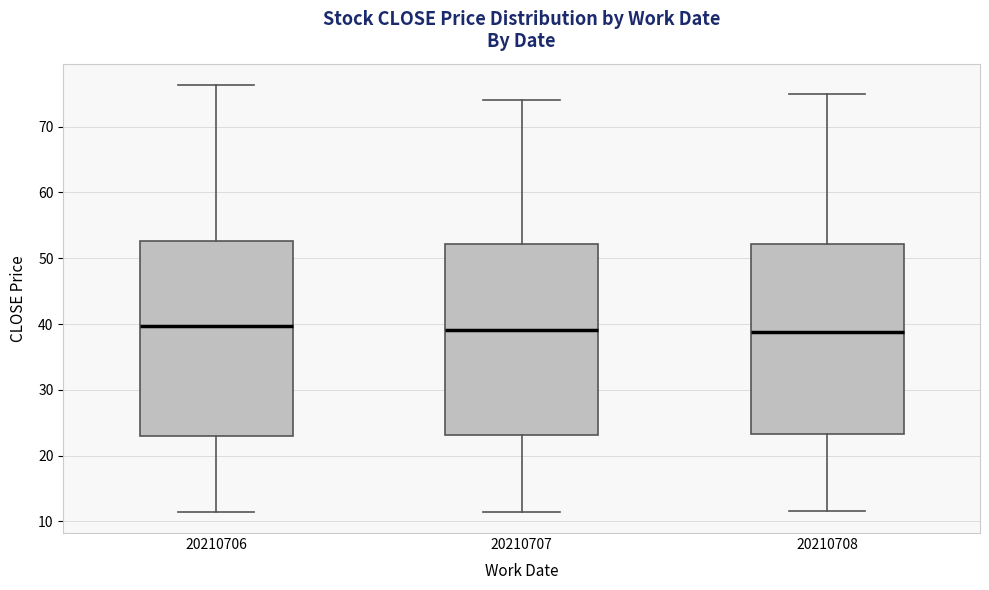

Where does the lower whisker of the box at x = 20210706 end on the y-axis? The values are not printed on the chart, so give them approximately, as read against the axis.

11